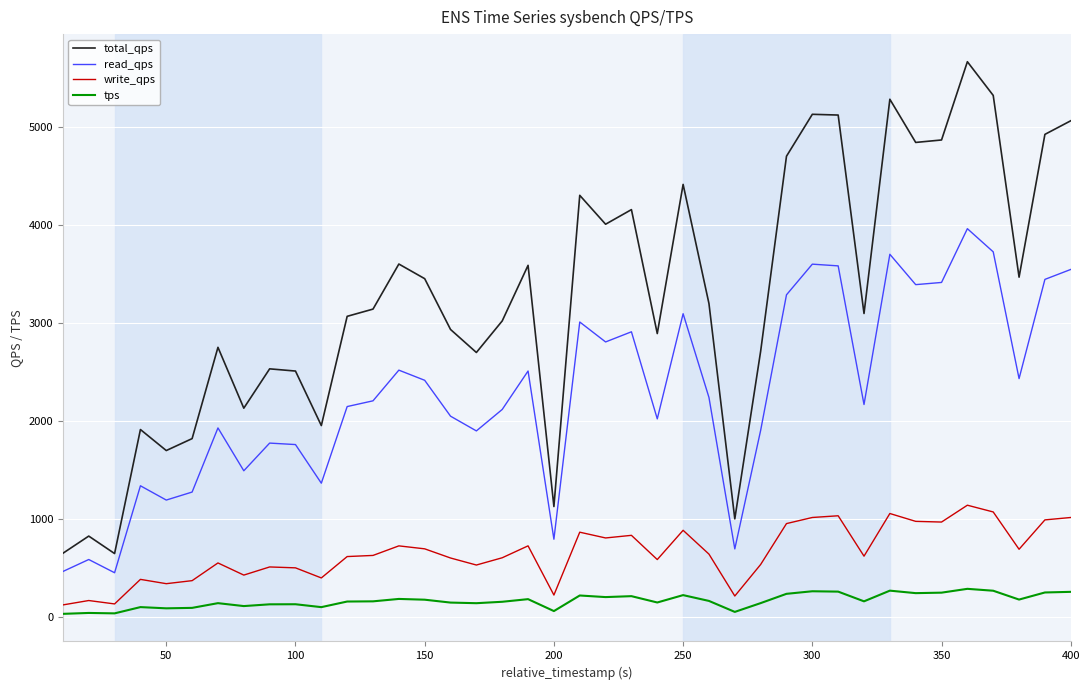

List the series in order of their peak value, highest first.

total_qps, read_qps, write_qps, tps